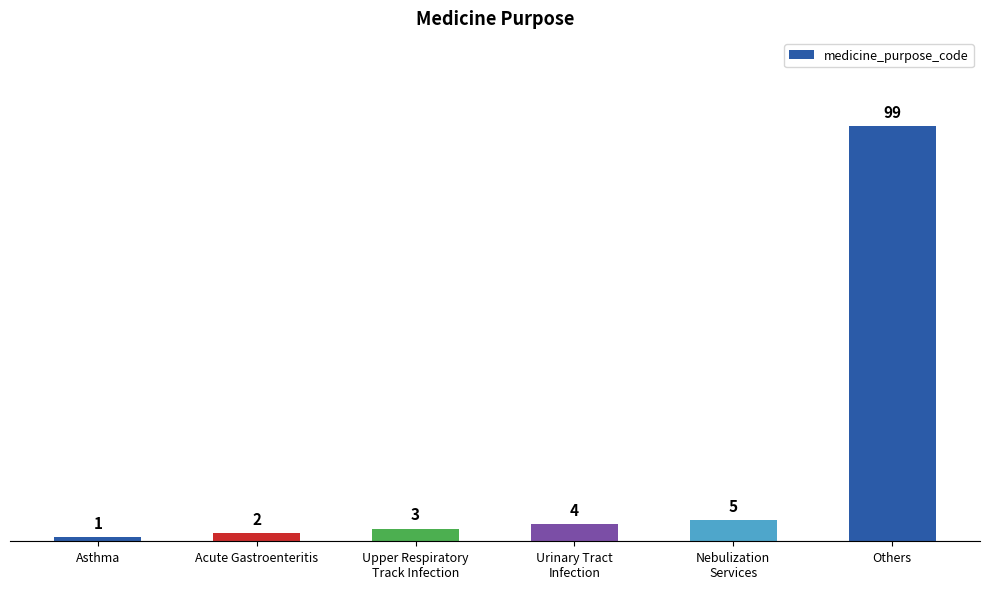

Reading left to right, transcribe all the data shown in this chart.

1	2	3	4	5	99